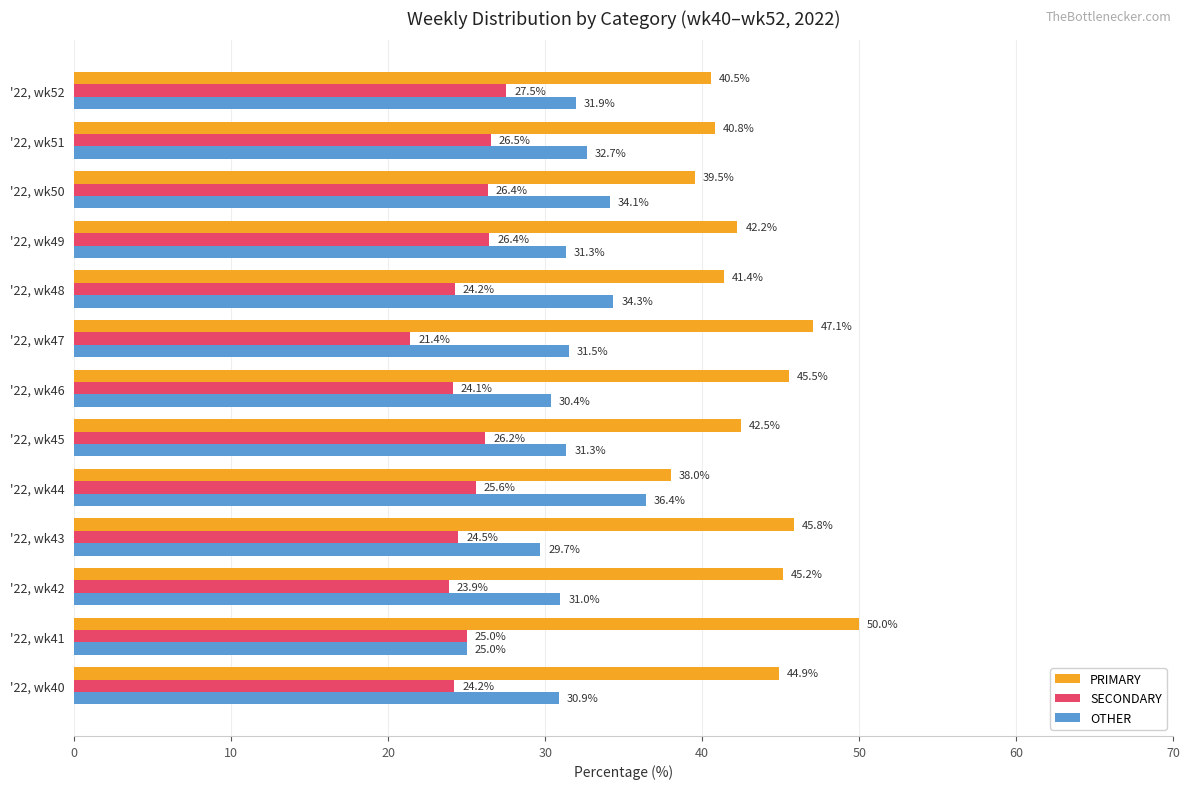

What is the difference between the maximum and minimum values in the SECONDARY series?

6.1